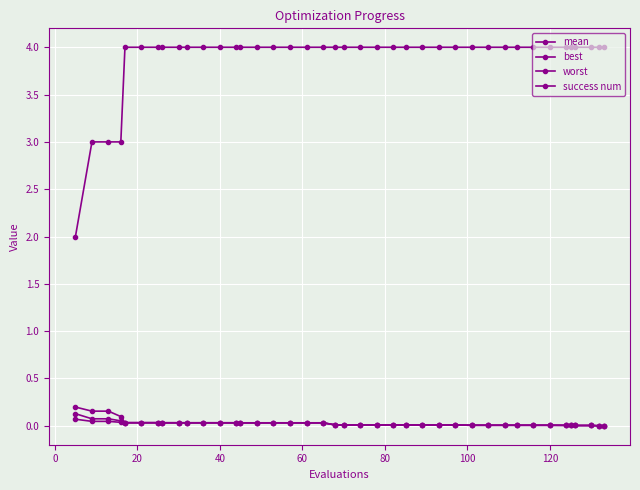

True or false: mean has more than 1 interior local peaks.

False